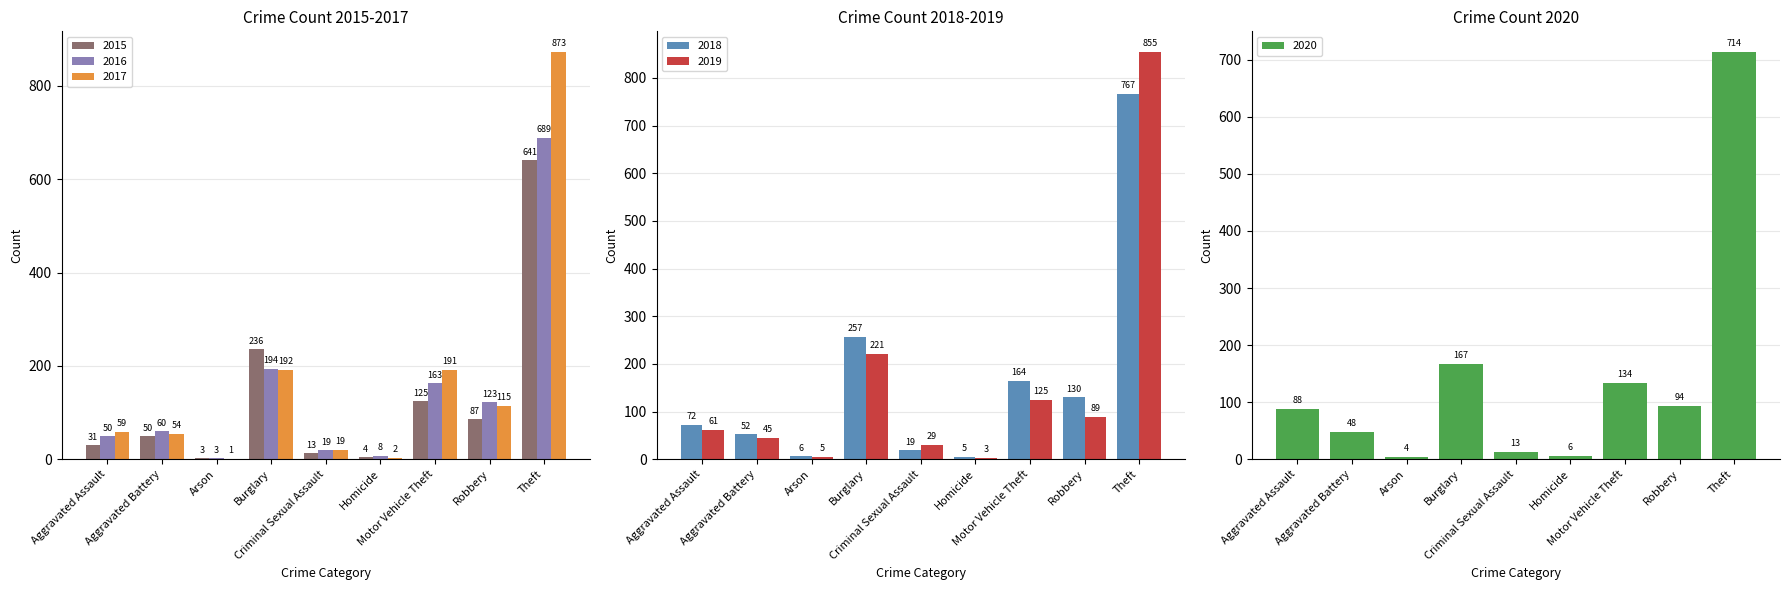

How many groups of bars are there?

9